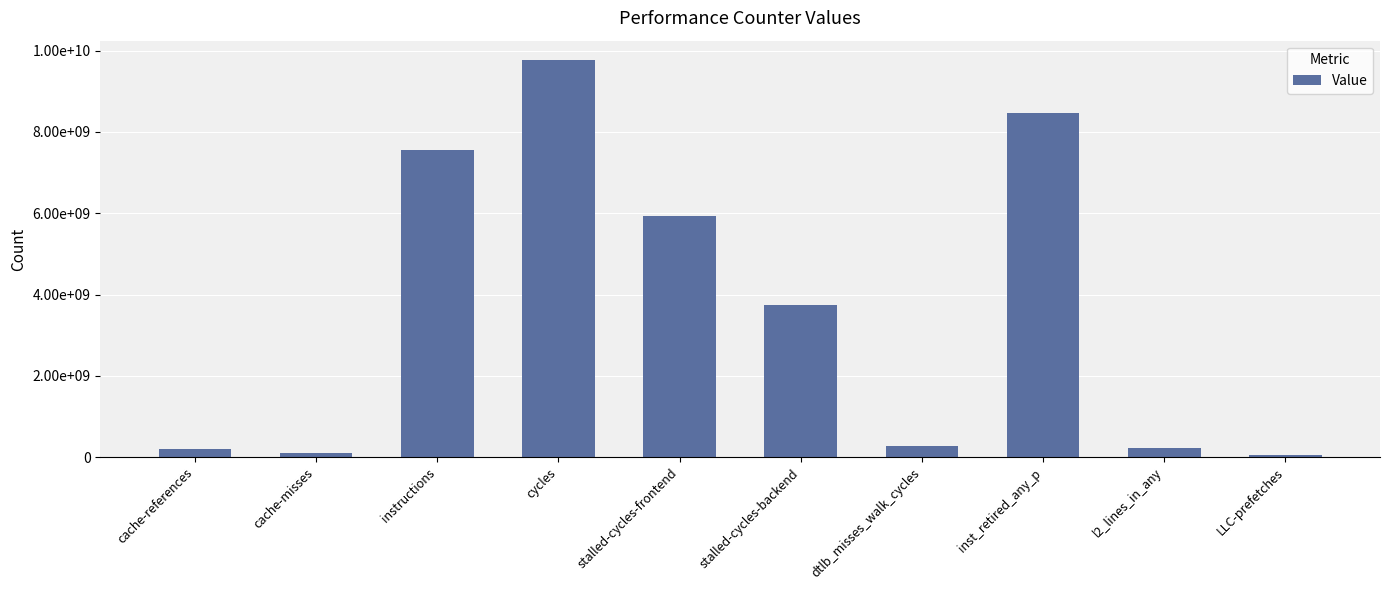

Reading left to right, extract all data points from this chart.

cache-references=199599024	cache-misses=89920972	instructions=7556835987	cycles=9755760893	stalled-cycles-frontend=5939432903	stalled-cycles-backend=3743202221	dtlb_misses_walk_cycles=269723933	inst_retired_any_p=8463568134	l2_lines_in_any=222867974	LLC-prefetches=42039100